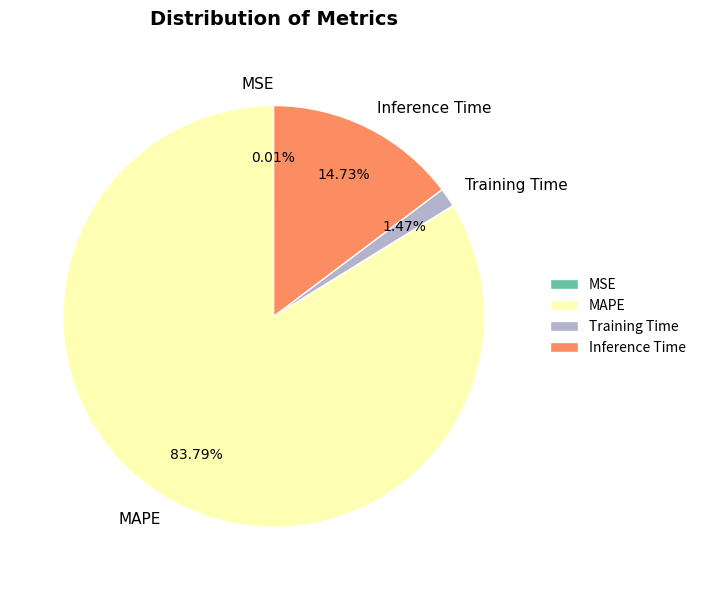

What percentage is the Inference Time slice, to the nearest percent?

15%